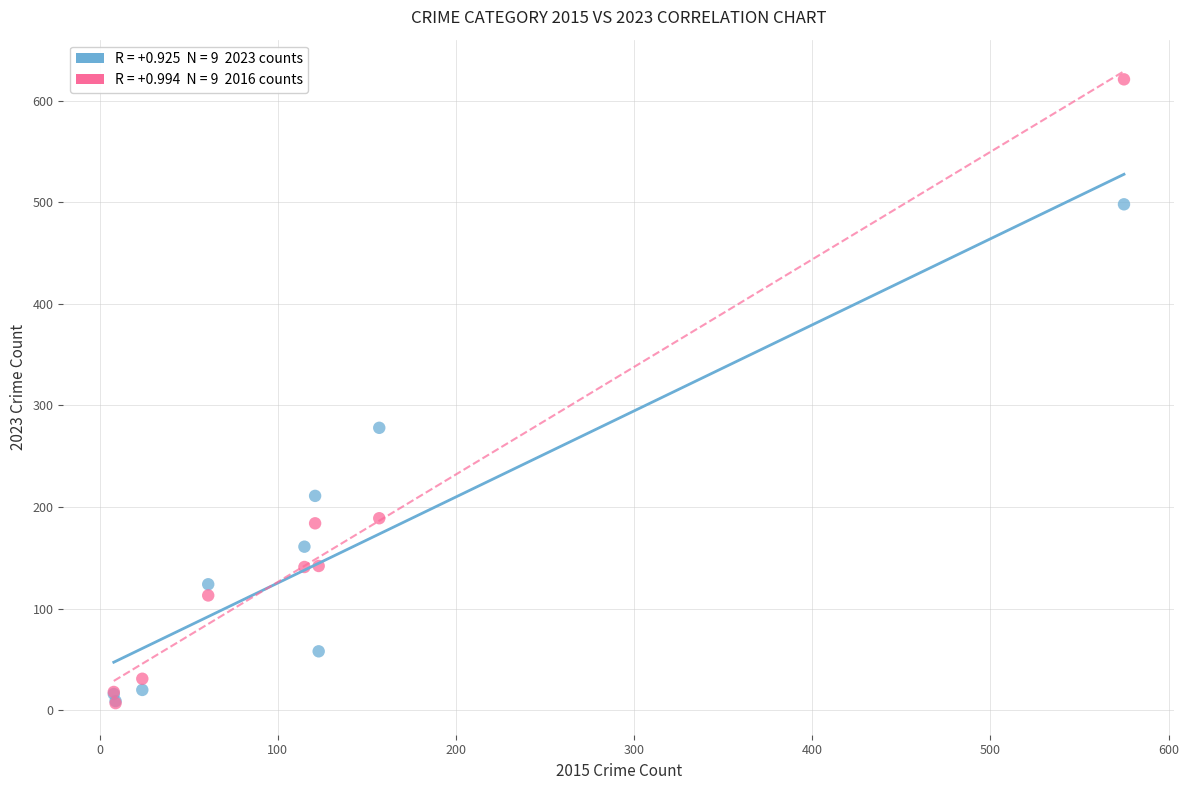

Across all series, what Y value is closest to 314?

278